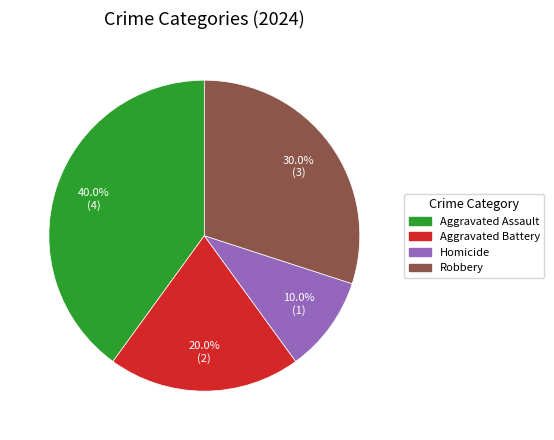

Combined, what portion of the pie is Homicide and Aggravated Battery?

30.0%